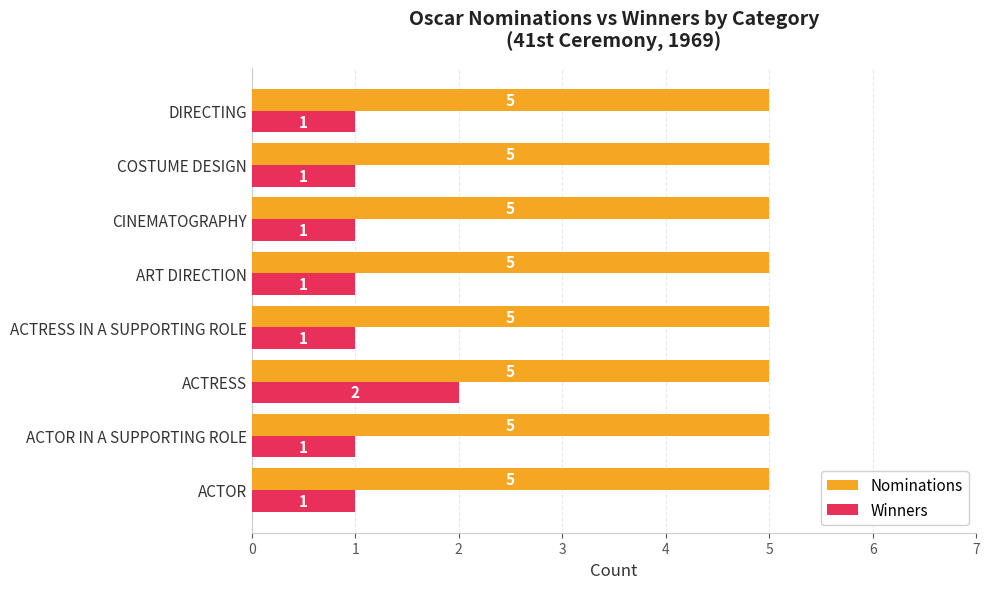

The Winners series shows 2 at COSTUME DESIGN. True or false?

False